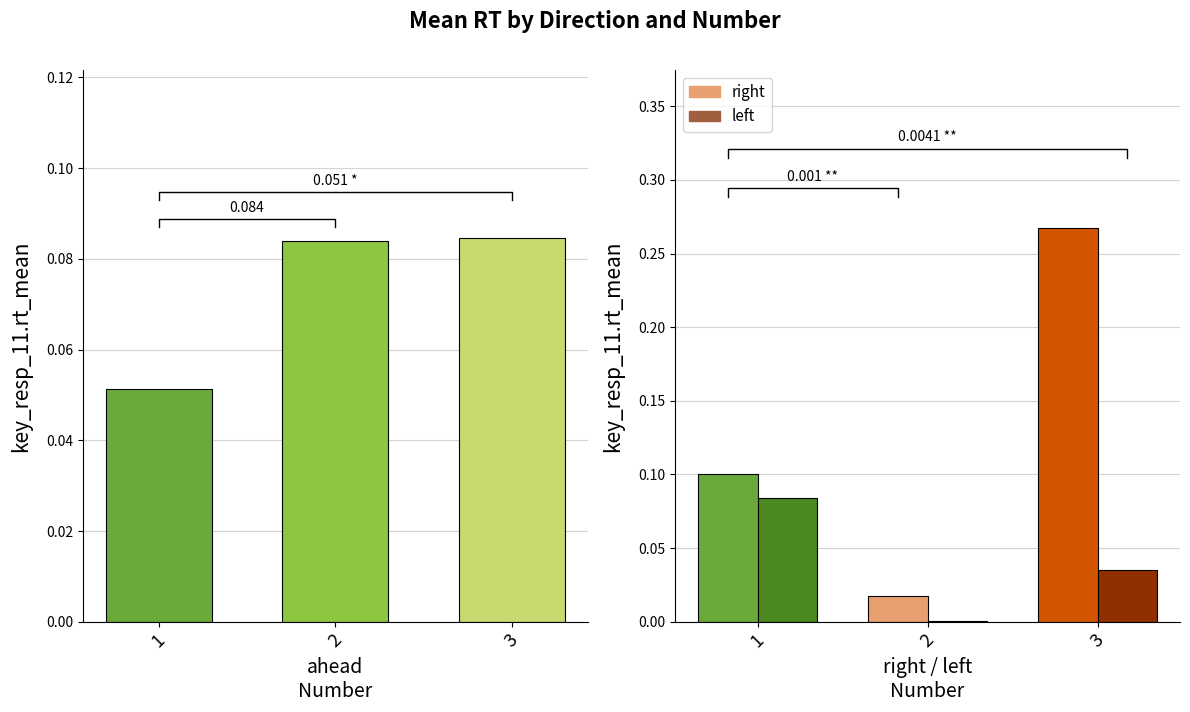

At which label does left reach its peak?

1